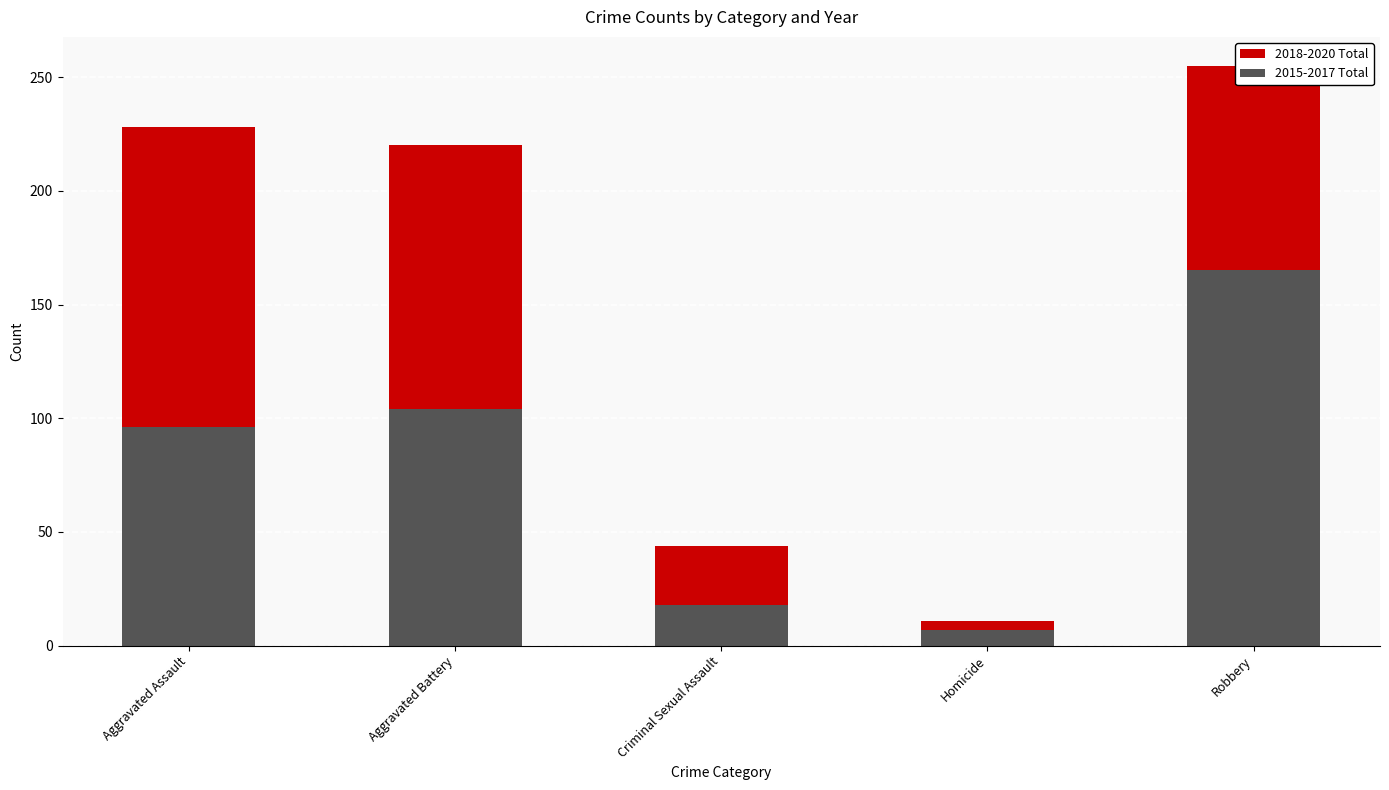

What is the difference between the second highest and second lowest values in the 2015-2017 Total series?

86